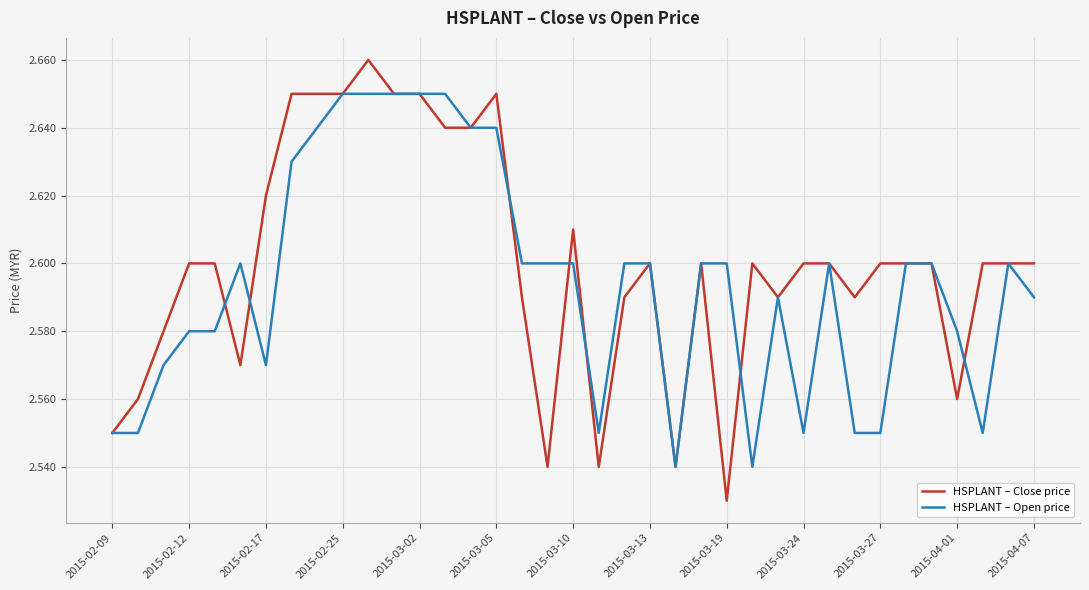

List the series in order of their peak value, lowest first.

HSPLANT – Open price, HSPLANT – Close price